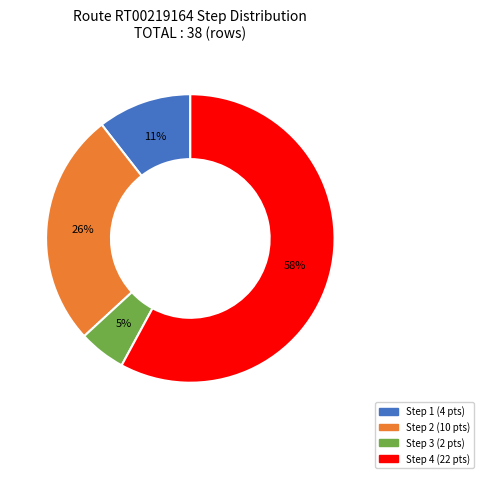

Does any single category account for the majority?

Yes